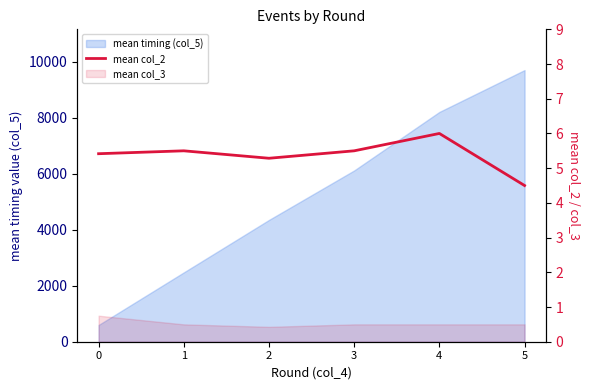

How many lines are shown in the chart?

1